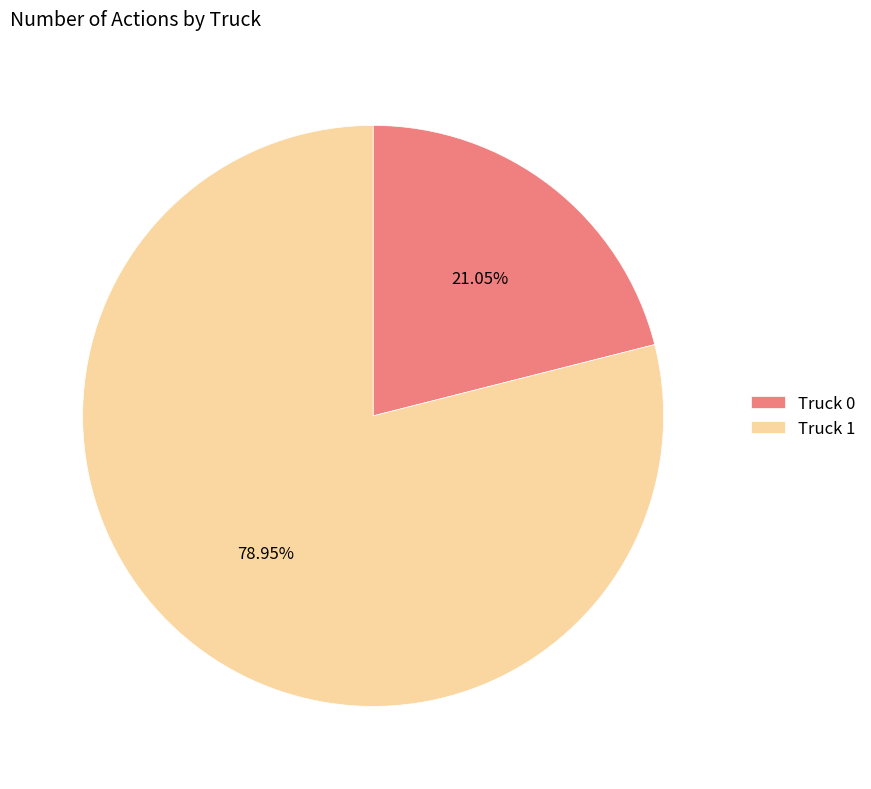

What is the smallest slice in the pie chart?

Truck 0